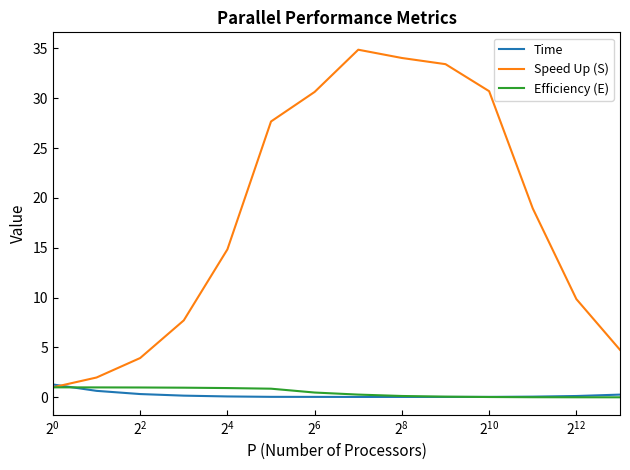

After their last crossing, which series has the higher values: Time or Efficiency (E)?

Time